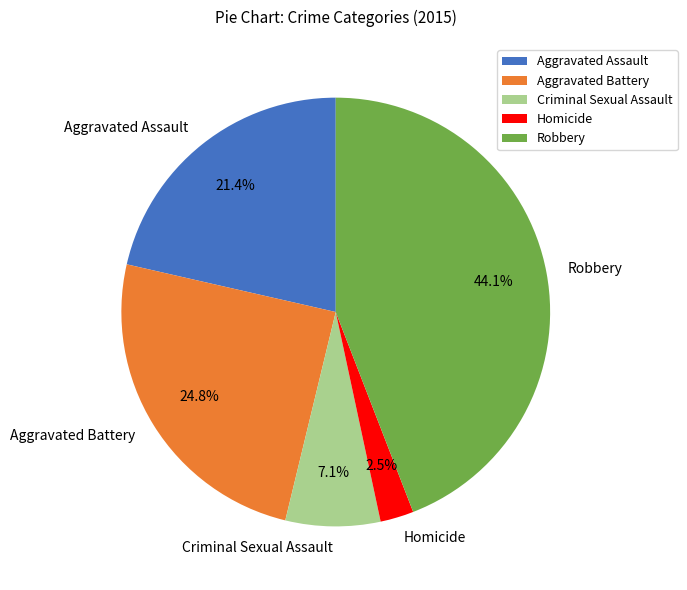

What percentage is the Aggravated Assault slice, to the nearest percent?

21%